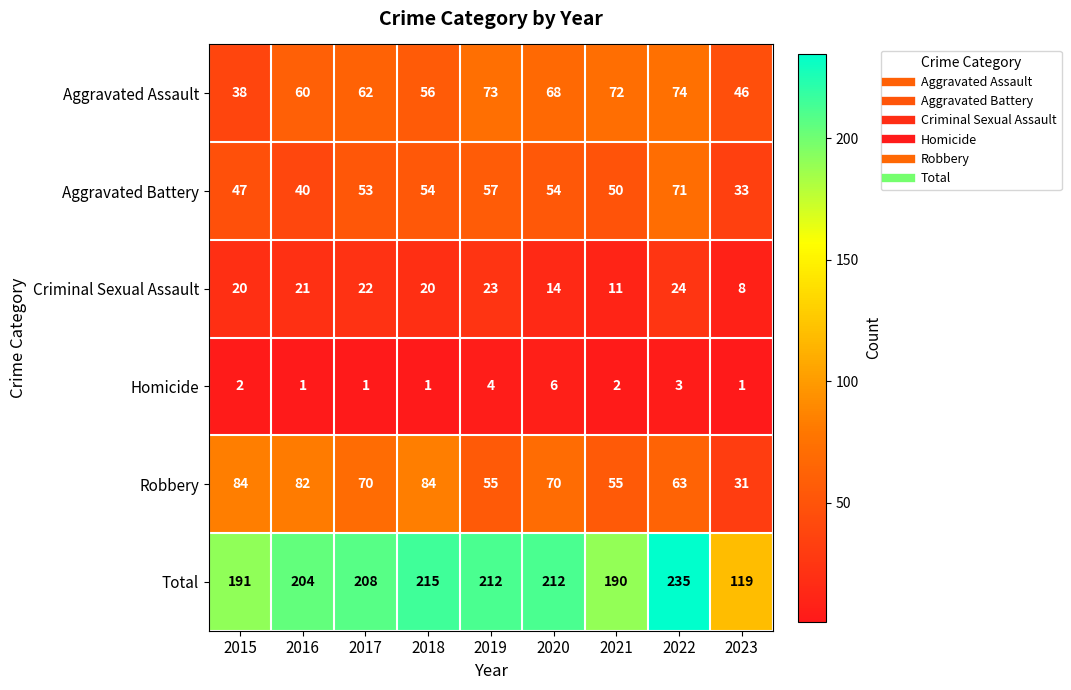

At 2018, list the series in order from smallest to largest.

Homicide, Criminal Sexual Assault, Aggravated Battery, Aggravated Assault, Robbery, Total